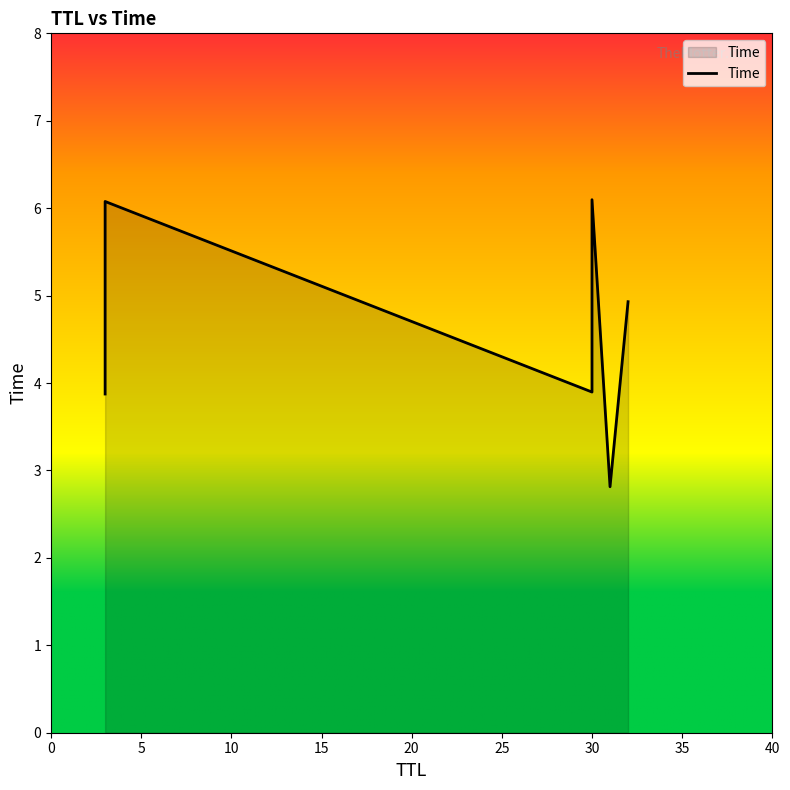

What is the change in value from 31 to 32?

+2.1